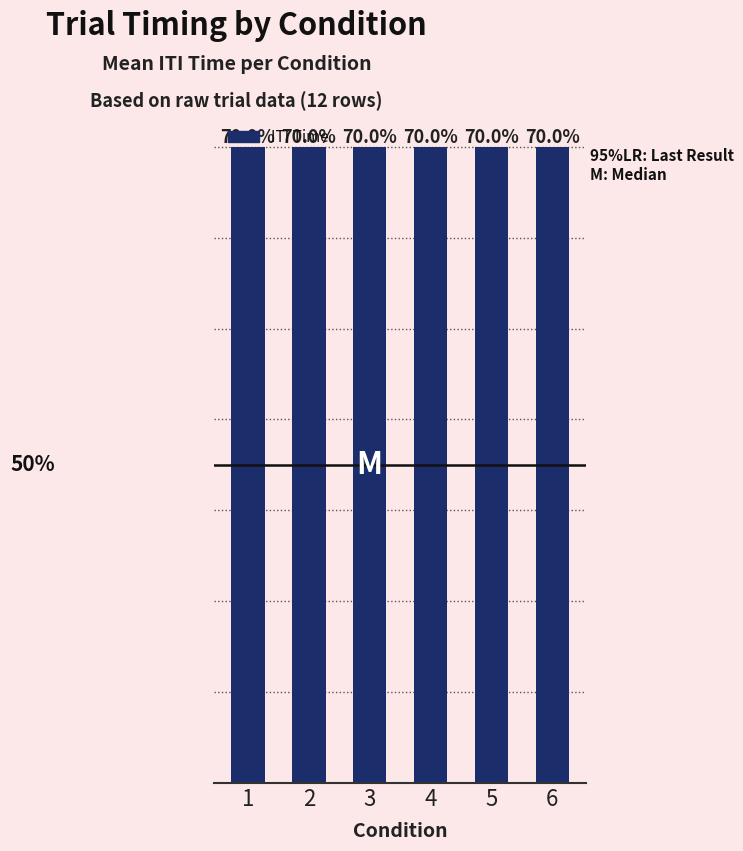

Are the bars grouped side by side (vs. stacked)?

No